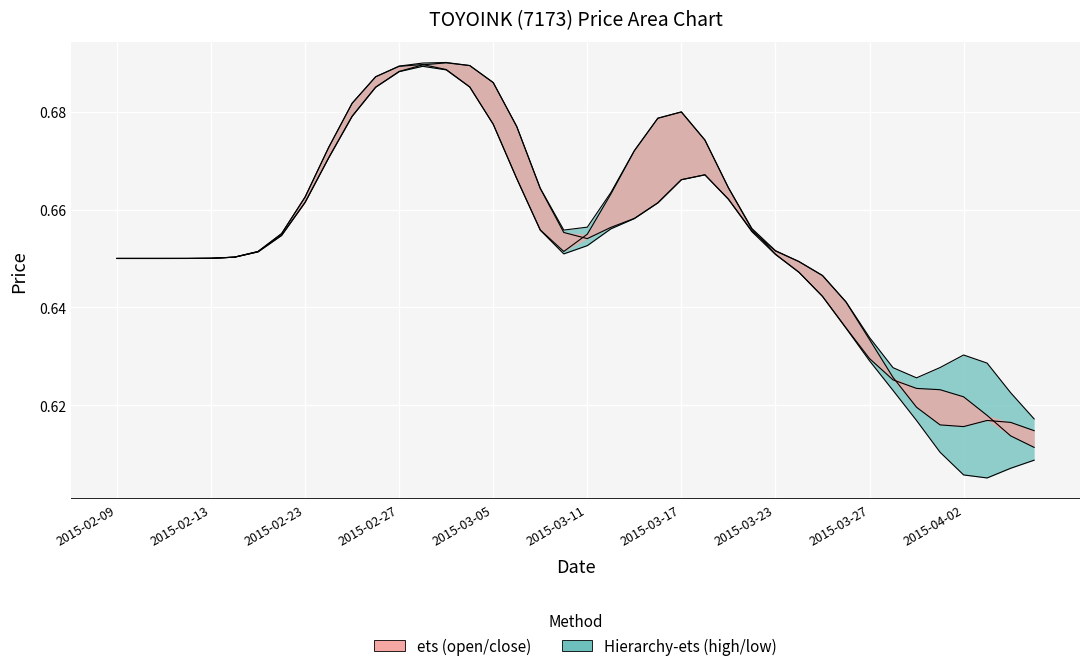

True or false: open has a value of 0.9 at 20.

False